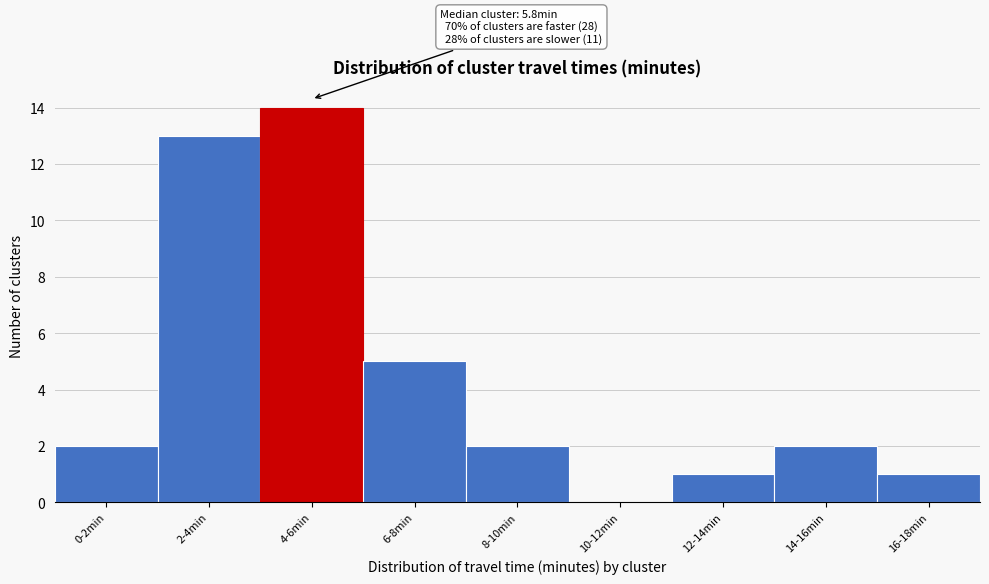

Reading right to left, extract all data points from this chart.

16-18min=1	14-16min=2	12-14min=1	10-12min=0	8-10min=2	6-8min=5	4-6min=14	2-4min=13	0-2min=2